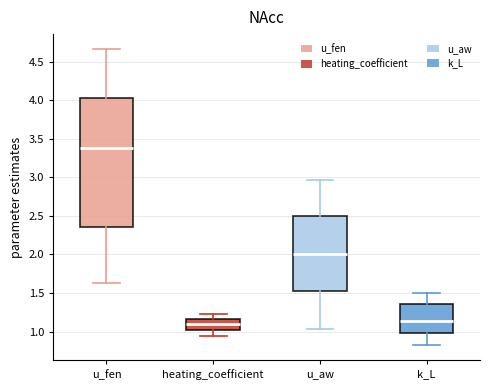

Where does the upper whisker of the box for u_aw end on the y-axis? The values are not printed on the chart, so give them approximately, as read against the axis.

2.95